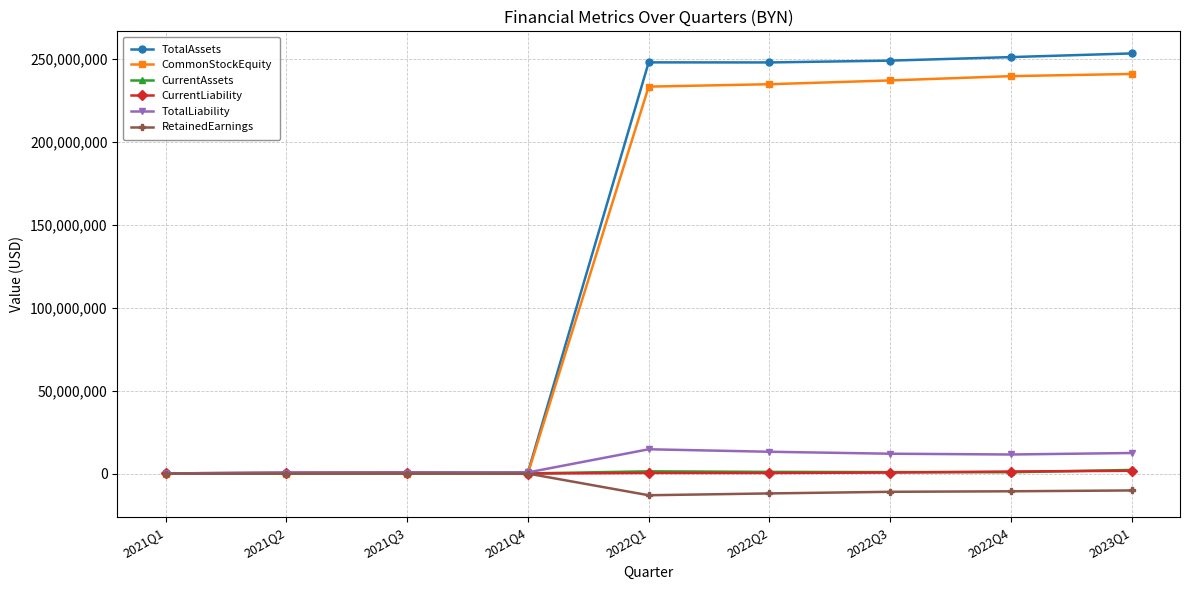

What is the minimum value shown in the chart?

-13092597